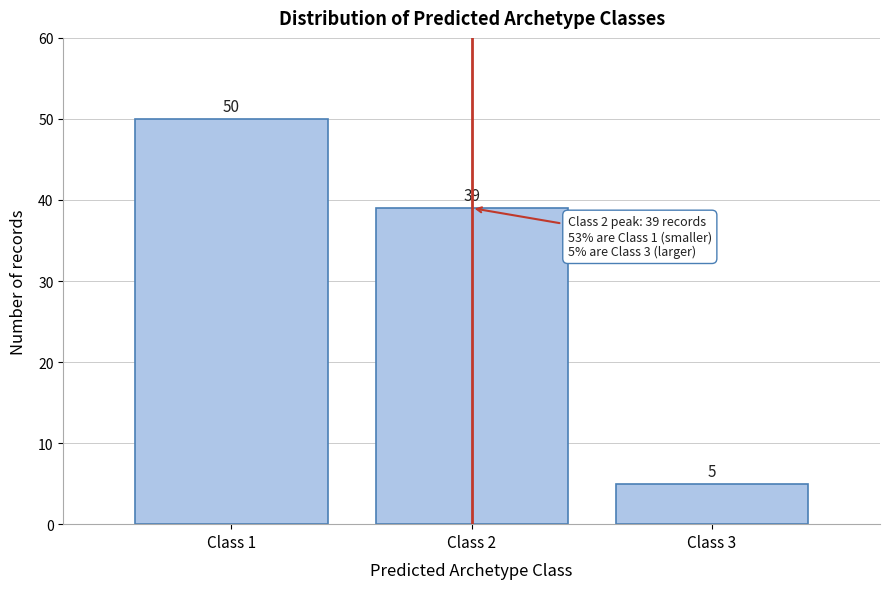

Over which range of the x-axis is the bar tallest?

0.5 to 1.5